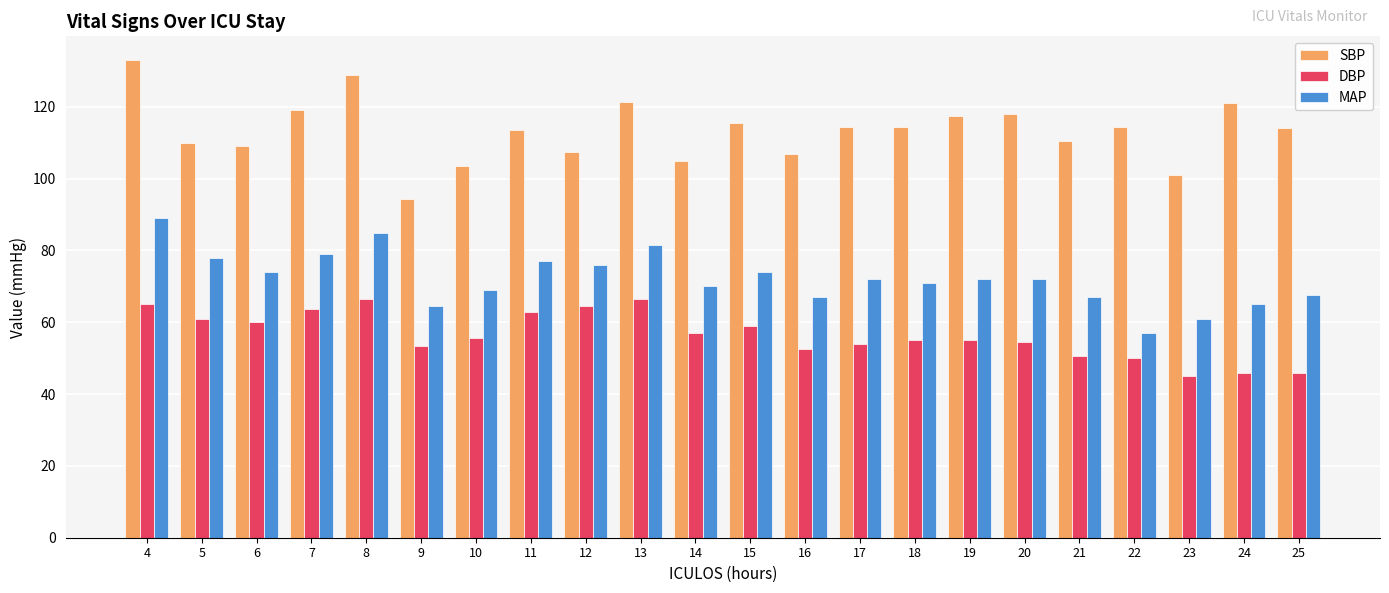

What is the maximum value for MAP?

89.0